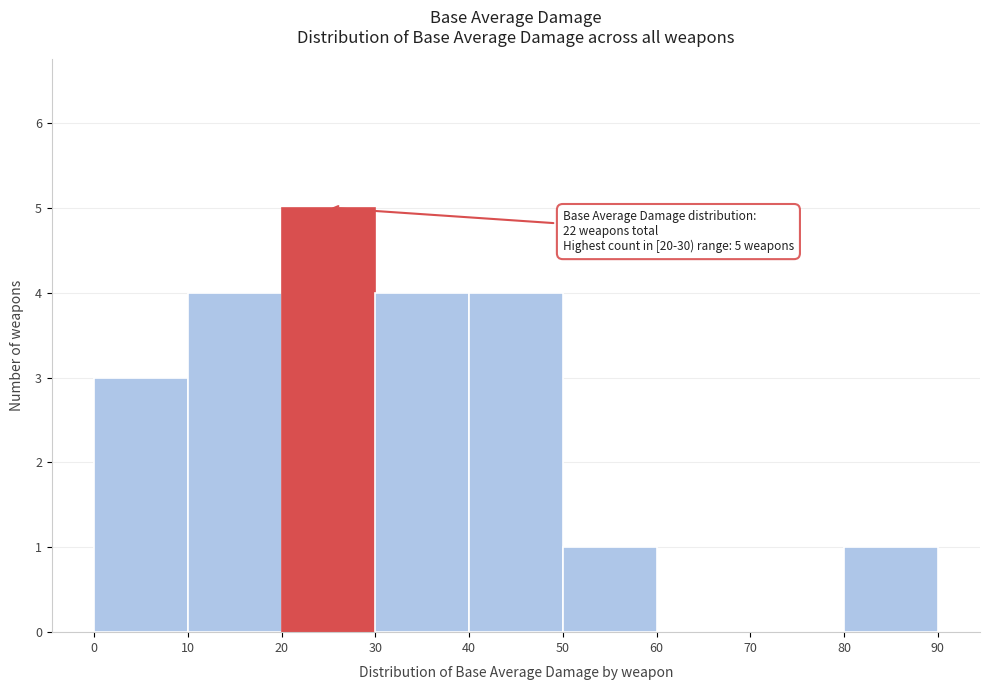

Over which range of the x-axis is the bar tallest?

20 to 30